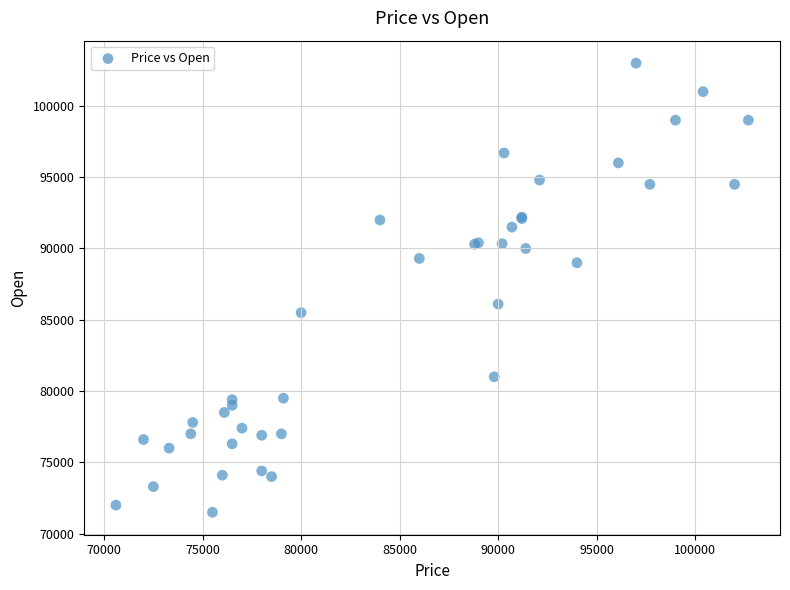

What Y value in the scatter plot is closest to 87250?

86100